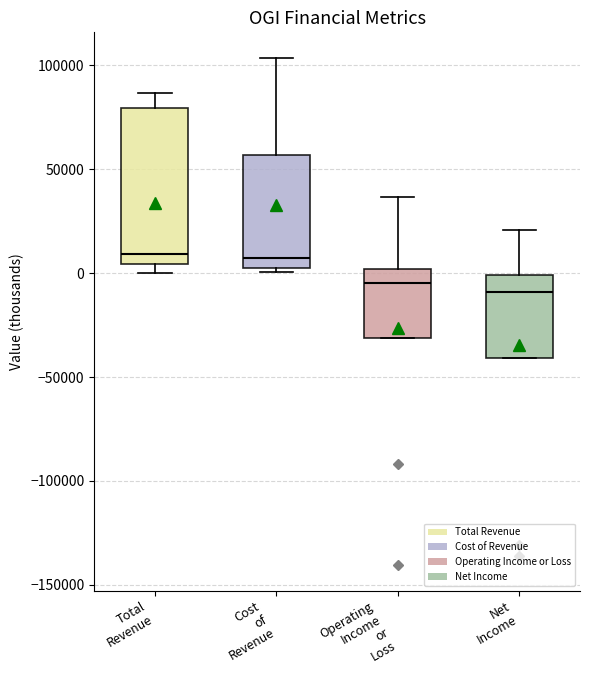

Which box is the tallest, from its lower edge to its upper edge?

Total Revenue